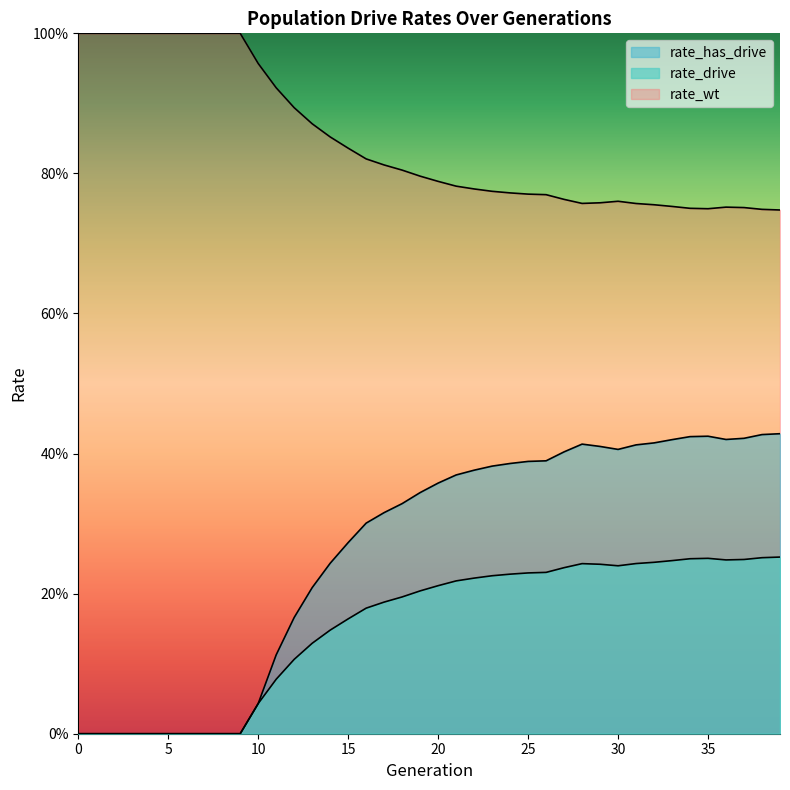

Reading left to right, transcribe all the data shown in this chart.

rate_wt: 0=1.0	1=1.0	2=1.0	3=1.0	4=1.0	5=1.0	6=1.0	7=1.0	8=1.0	9=1.0	10=1.0	11=0.9	12=0.9	13=0.9	14=0.9	15=0.8	16=0.8	17=0.8	18=0.8	19=0.8	20=0.8	21=0.8	22=0.8	23=0.8	24=0.8	25=0.8	26=0.8	27=0.8	28=0.8	29=0.8	30=0.8	31=0.8	32=0.8	33=0.8	34=0.8	35=0.7	36=0.8	37=0.8	38=0.7	39=0.7
rate_drive: 0=0.0	1=0.0	2=0.0	3=0.0	4=0.0	5=0.0	6=0.0	7=0.0	8=0.0	9=0.0	10=0.0	11=0.1	12=0.1	13=0.1	14=0.1	15=0.2	16=0.2	17=0.2	18=0.2	19=0.2	20=0.2	21=0.2	22=0.2	23=0.2	24=0.2	25=0.2	26=0.2	27=0.2	28=0.2	29=0.2	30=0.2	31=0.2	32=0.2	33=0.2	34=0.2	35=0.3	36=0.2	37=0.2	38=0.3	39=0.3
rate_has_drive: 0=0.0	1=0.0	2=0.0	3=0.0	4=0.0	5=0.0	6=0.0	7=0.0	8=0.0	9=0.0	10=0.0	11=0.1	12=0.2	13=0.2	14=0.2	15=0.3	16=0.3	17=0.3	18=0.3	19=0.3	20=0.4	21=0.4	22=0.4	23=0.4	24=0.4	25=0.4	26=0.4	27=0.4	28=0.4	29=0.4	30=0.4	31=0.4	32=0.4	33=0.4	34=0.4	35=0.4	36=0.4	37=0.4	38=0.4	39=0.4